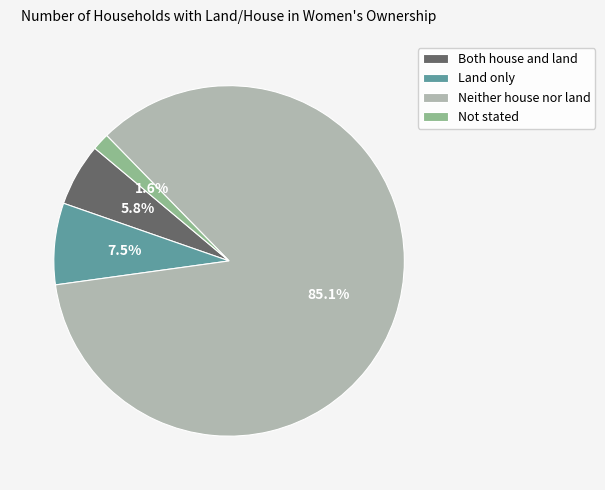

The Neither house nor land slice represents 85% of the pie. True or false?

True